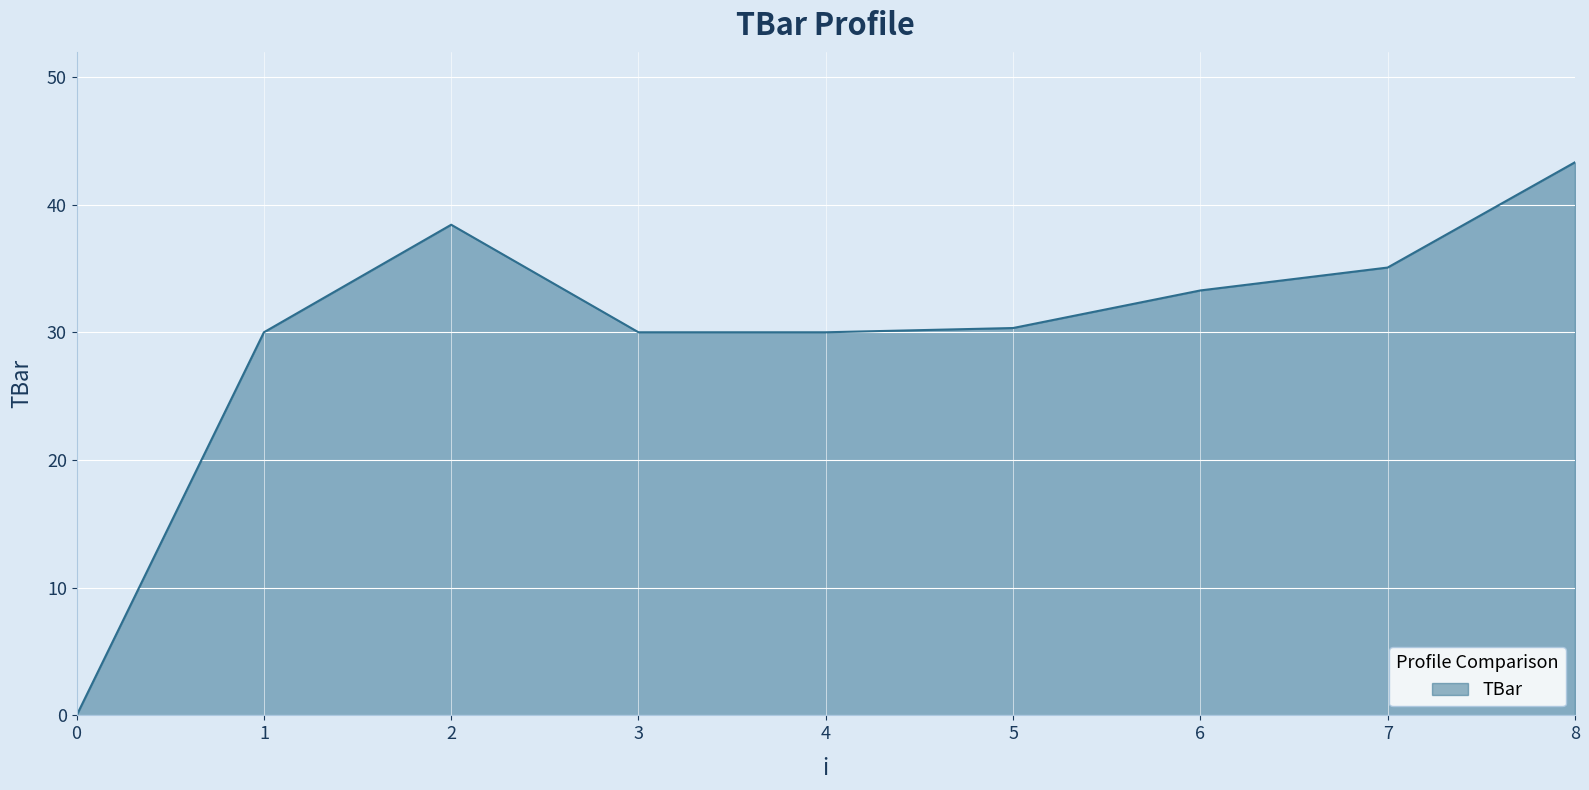

Between 3 and 2, which is larger?

2